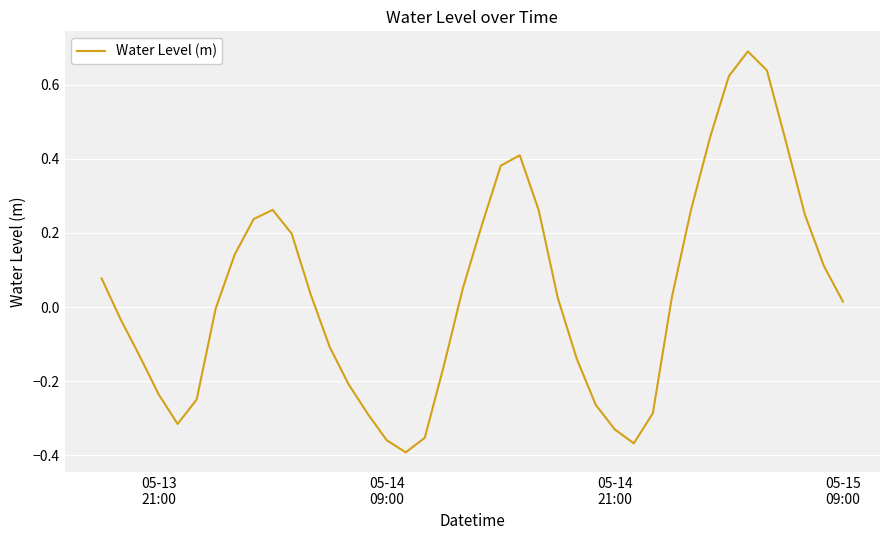

What is the maximum value shown in the chart?

0.7